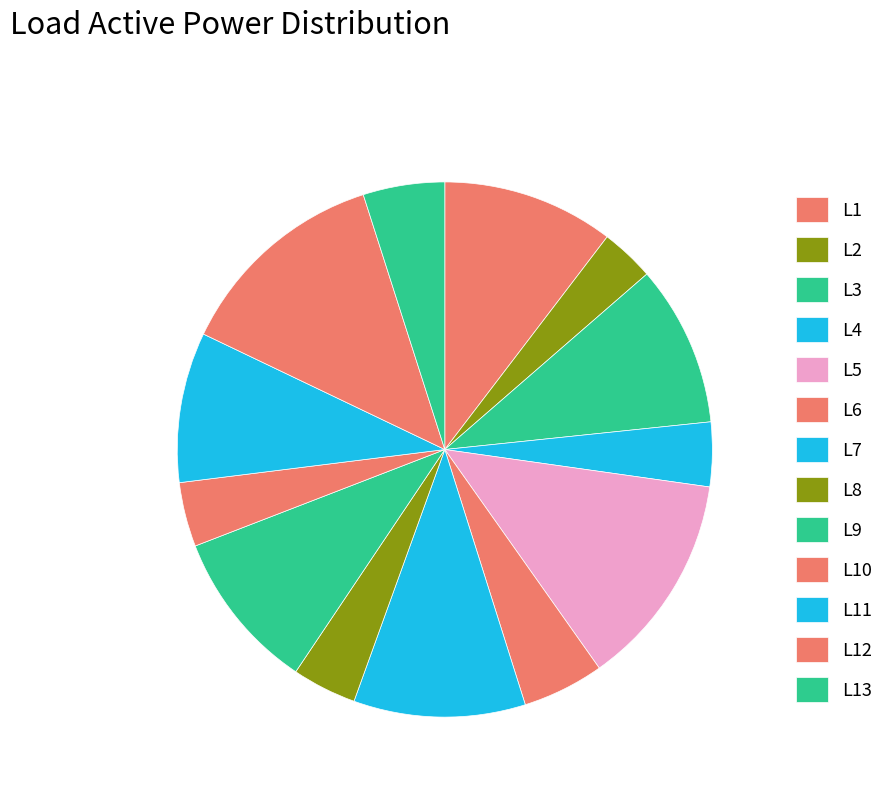

Approximately how many times larger is the value at L3 compared to L2?

3.0